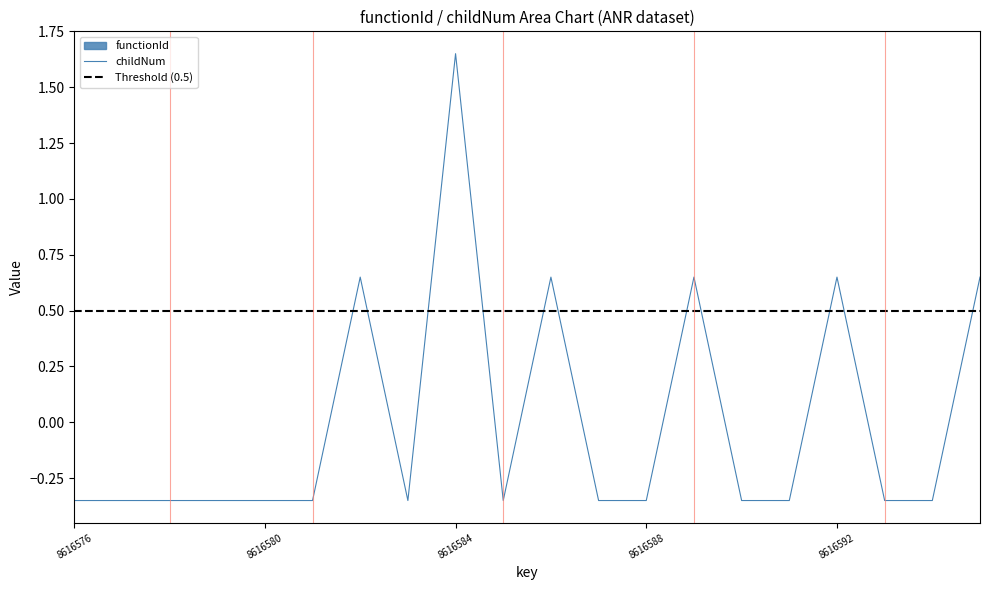

What is the greatest value displayed?

1.6